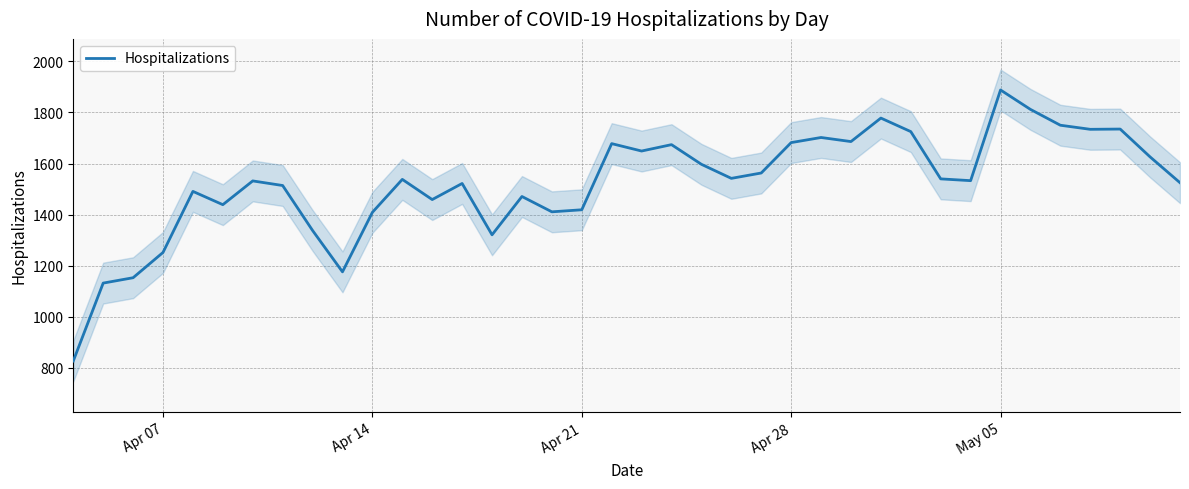

How many lines are shown in the chart?

1